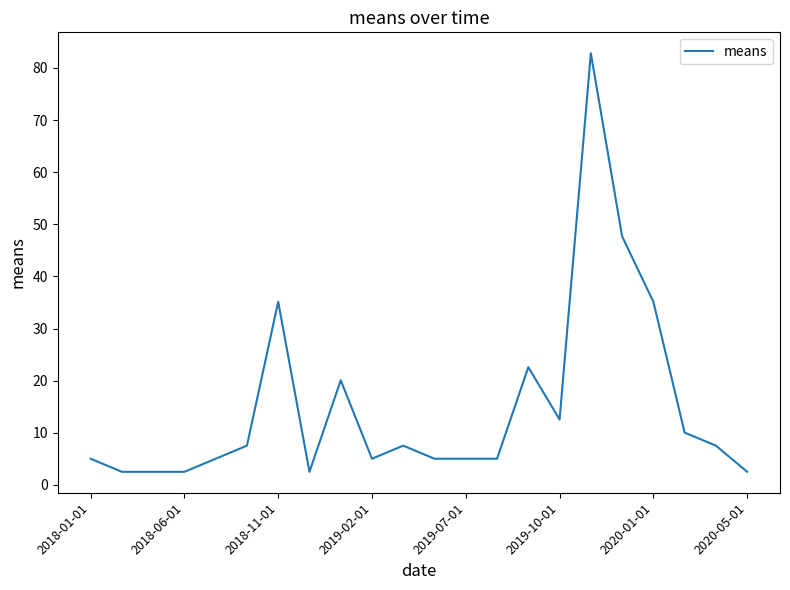

What is the maximum value shown in the chart?

82.8